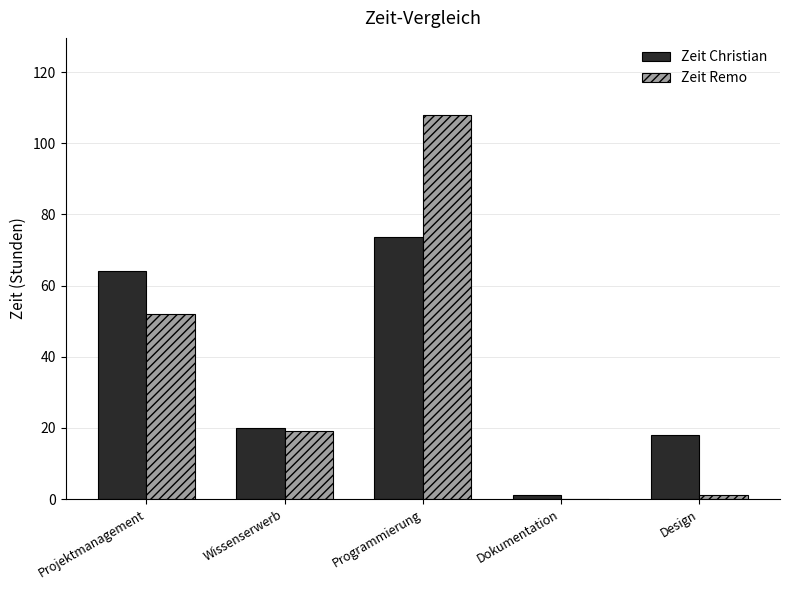

Where is Zeit Remo nearest to the value 54?

Projektmanagement